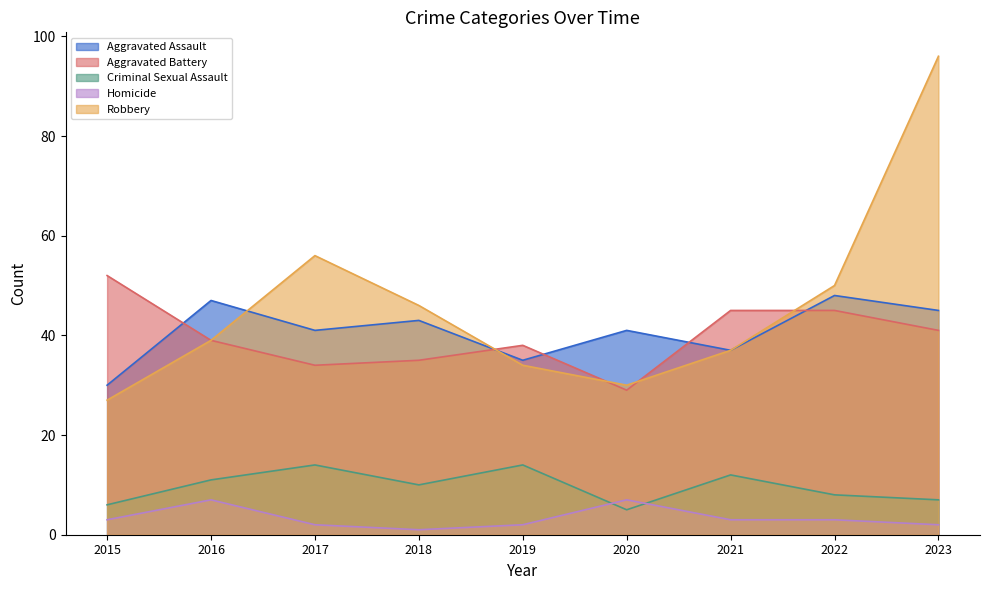

True or false: Homicide and Robbery cross at least once.

False